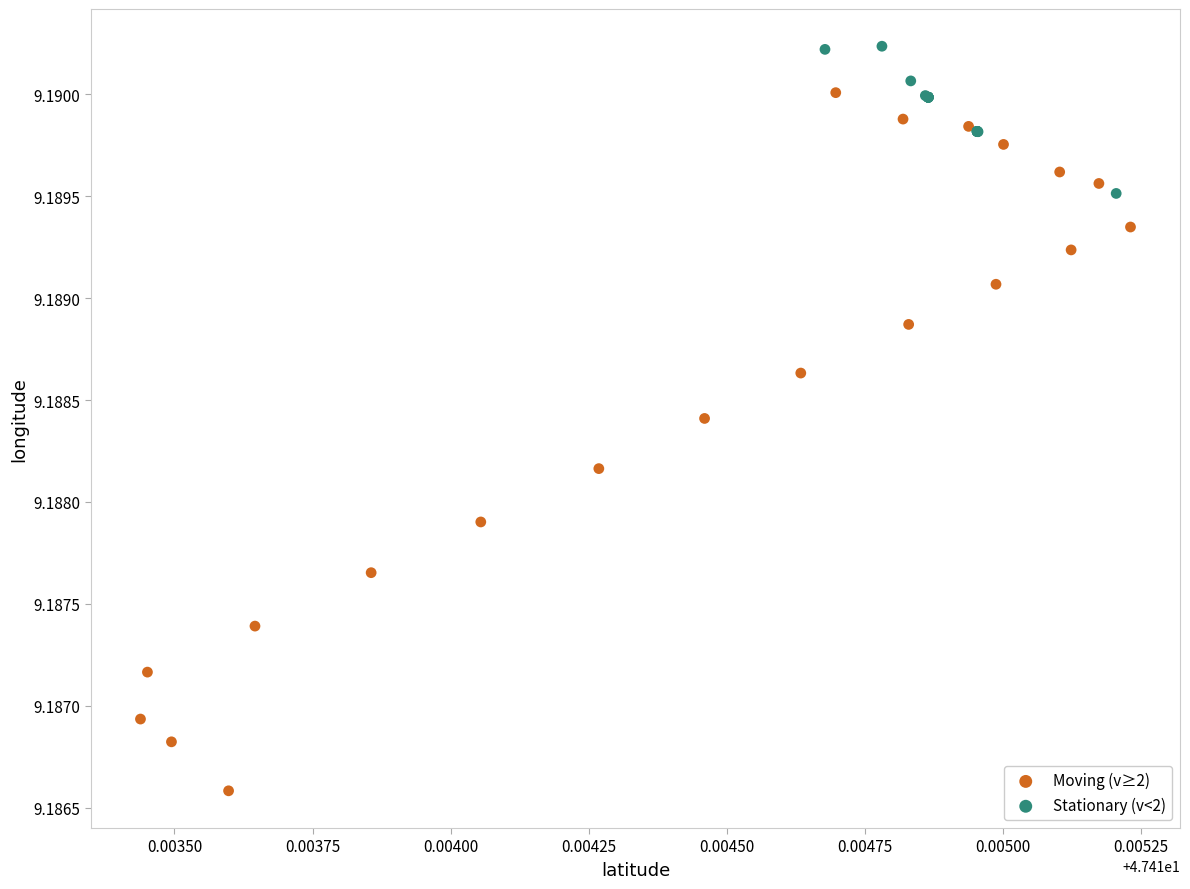

Which series reaches the minimum Y coordinate?

Moving (v≥2)